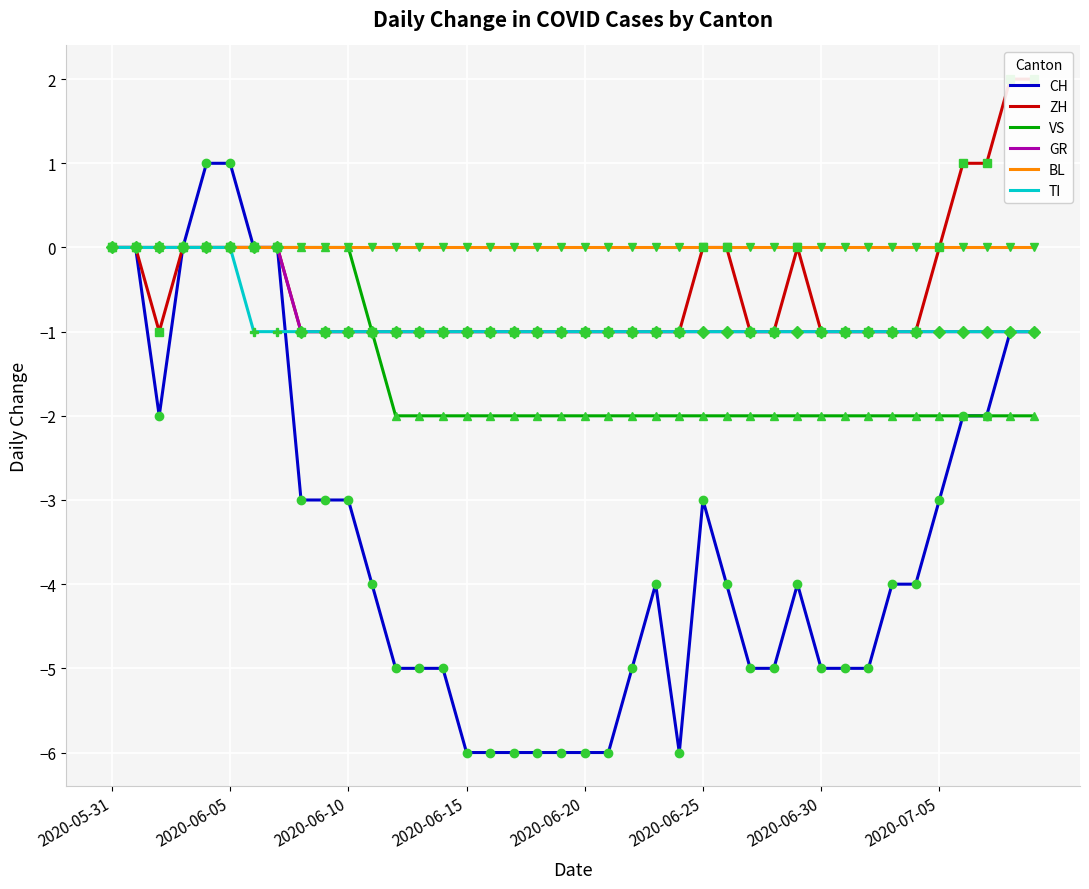

Count the number of categories in the chart.

40